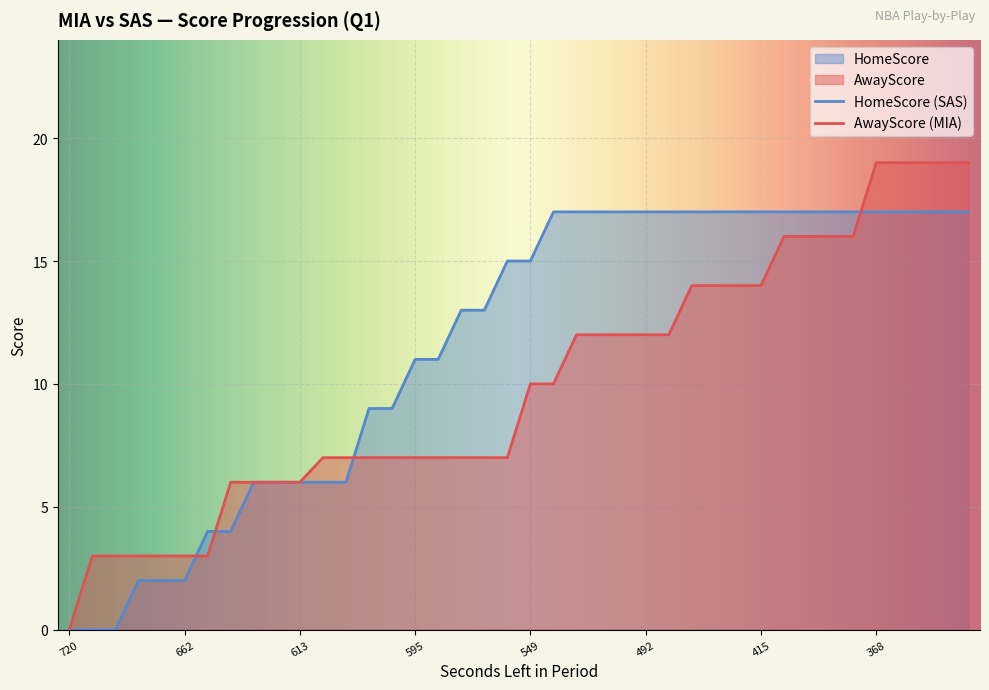

Where do AwayScore and HomeScore first cross each other?

662 and 654